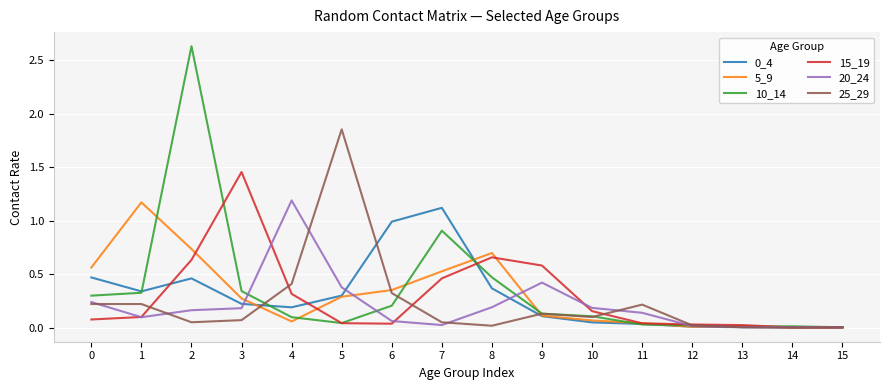

Between which two adjacent categories do 10_14 and 15_19 first intersect?

2 and 3